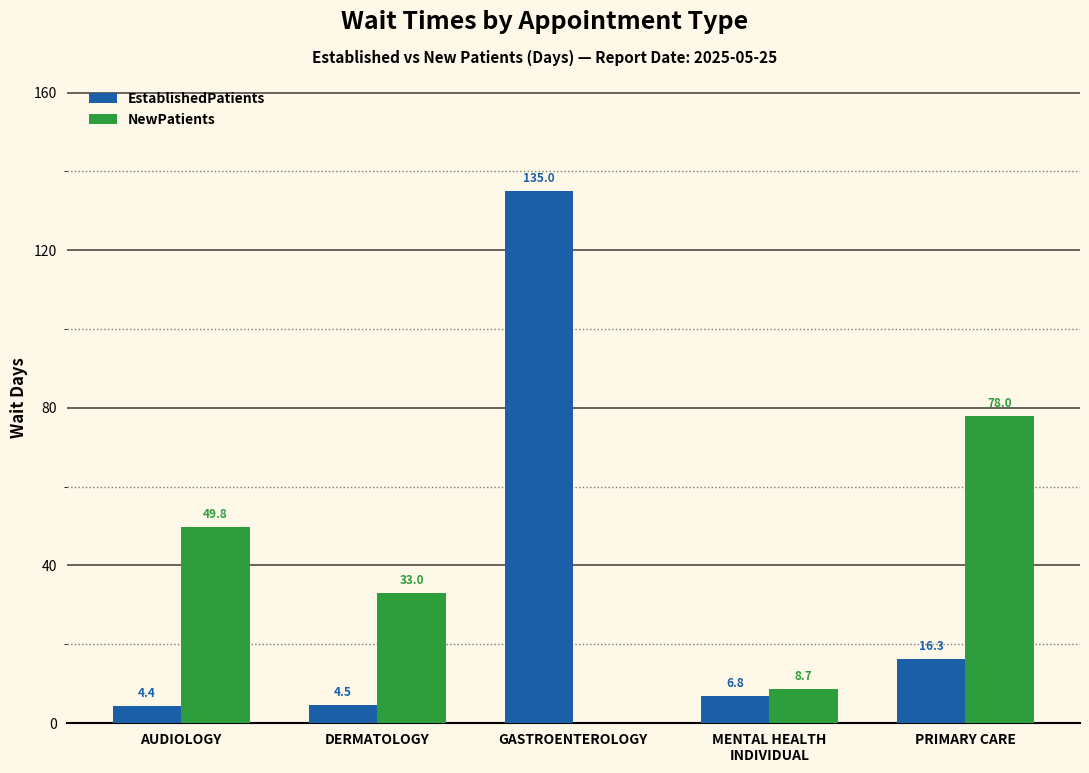

What is the minimum value shown in the chart?

4.4